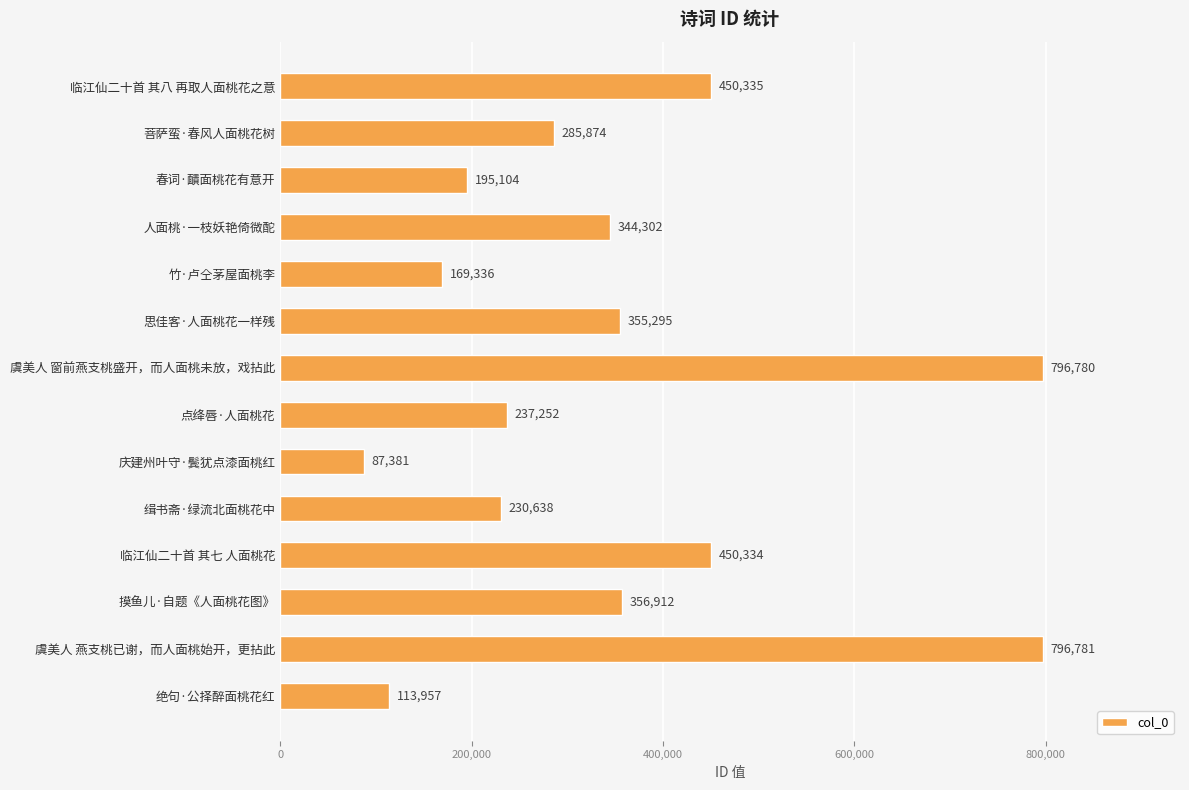

What is the difference between the second highest and minimum values?

709399